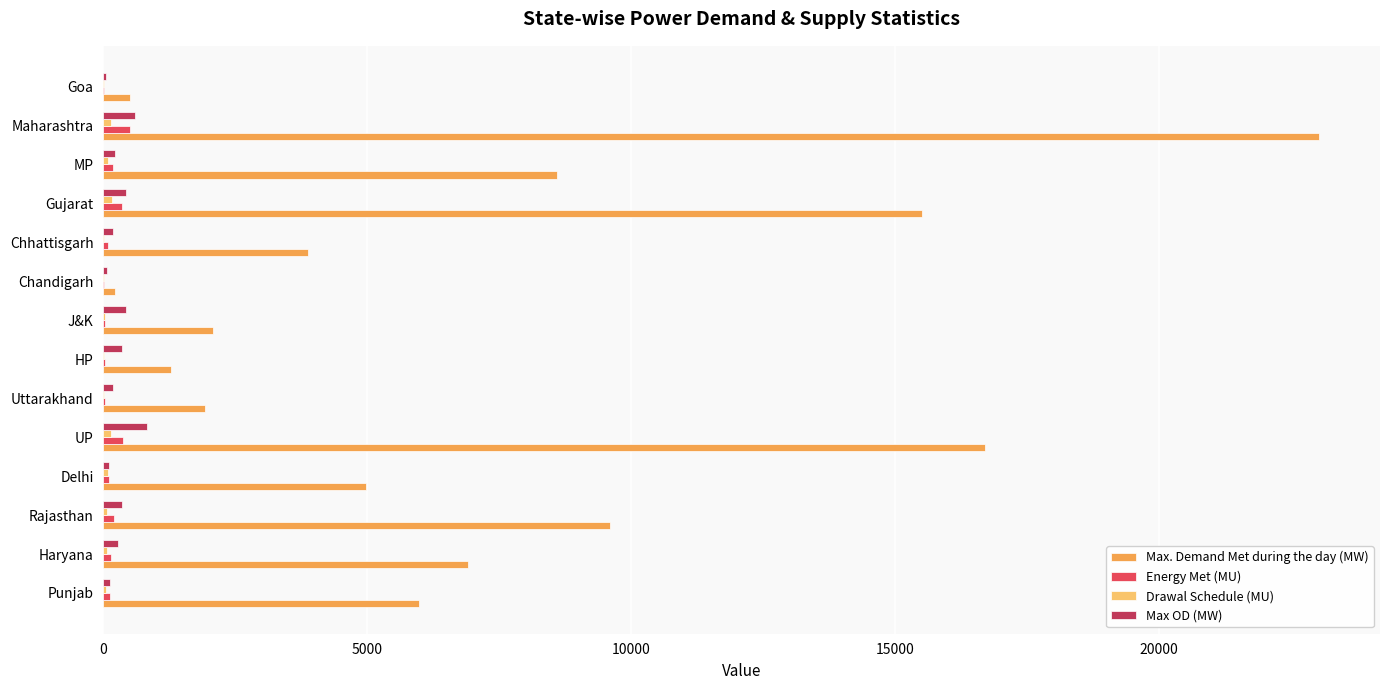

What is the greatest value displayed?

23030.0